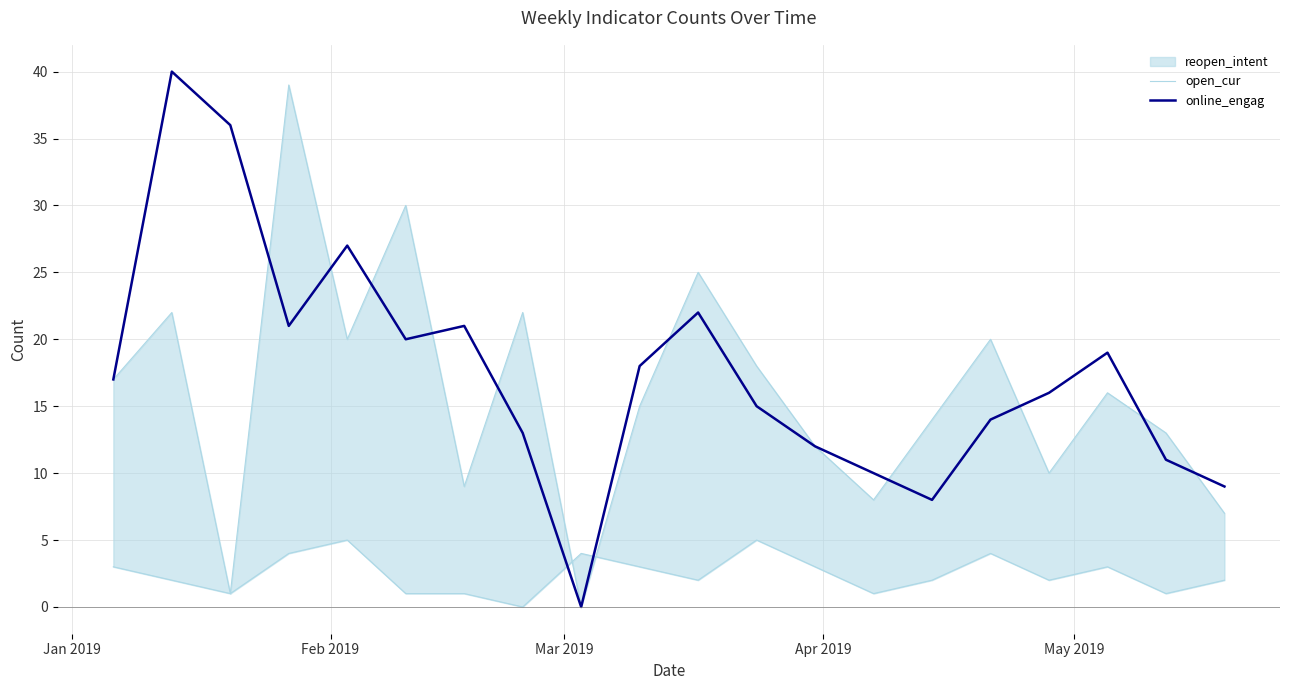

How many interior local peaks does the online_engag series have?

5